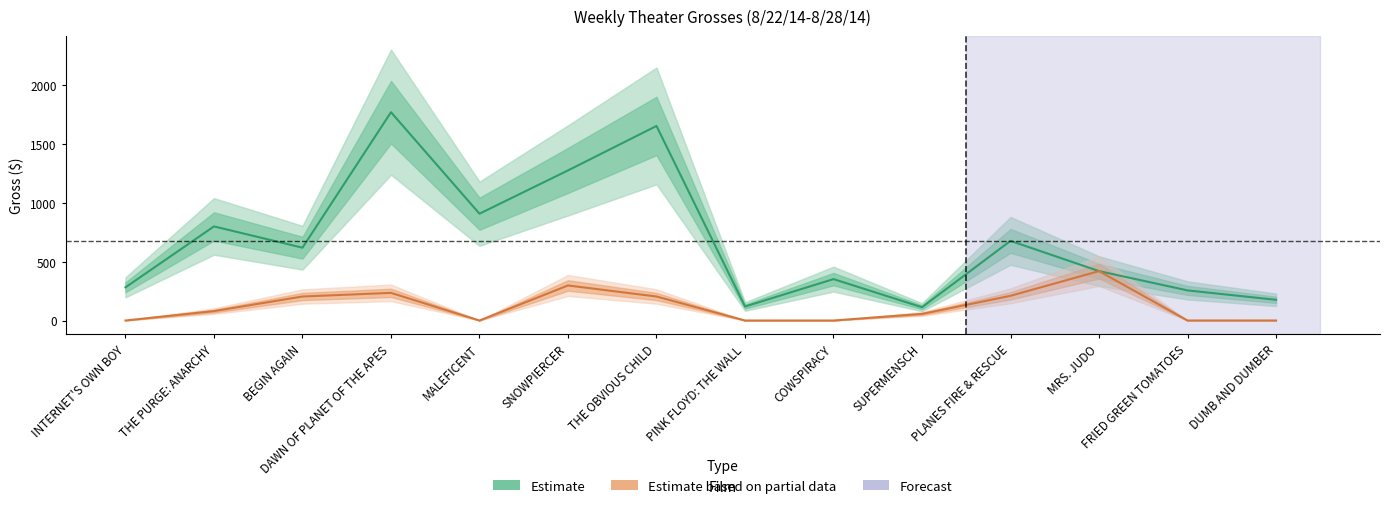

True or false: Estimate based on partial data and Estimate intersect in this chart.

False